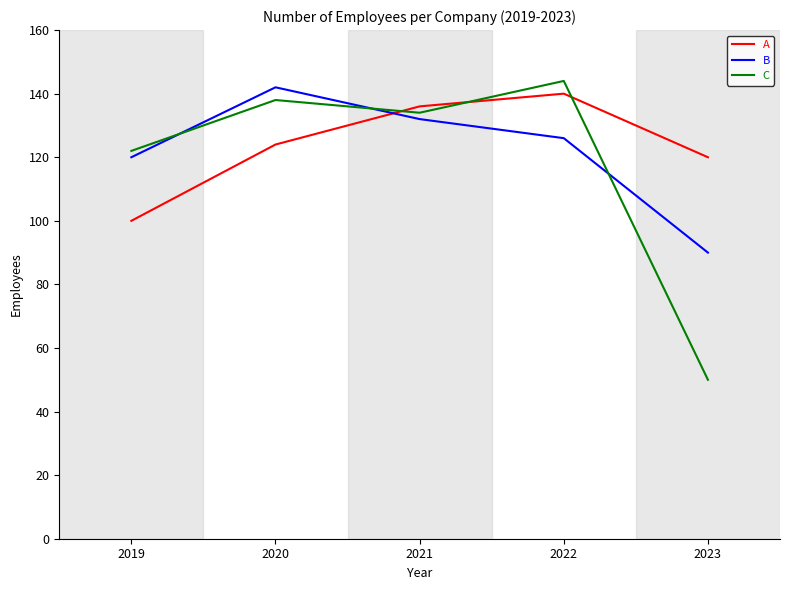

What is the approximate value of C at 2023, to the nearest 10?

50